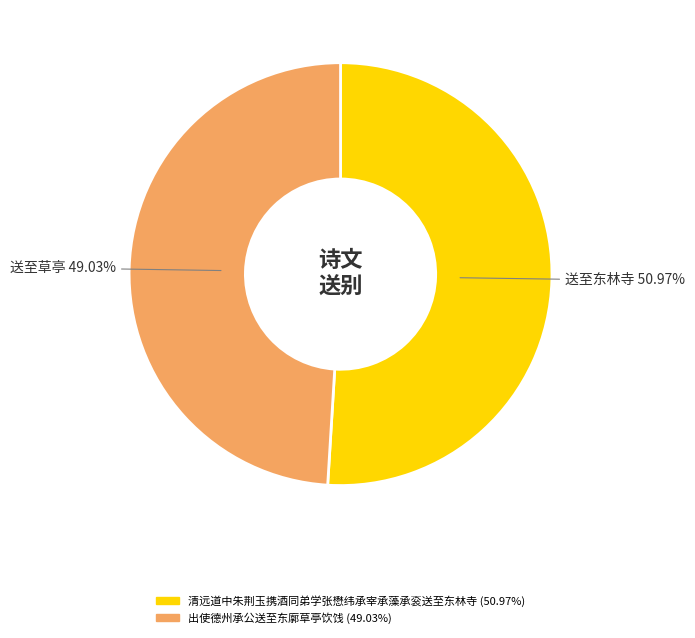

Count the number of slices in the pie.

2